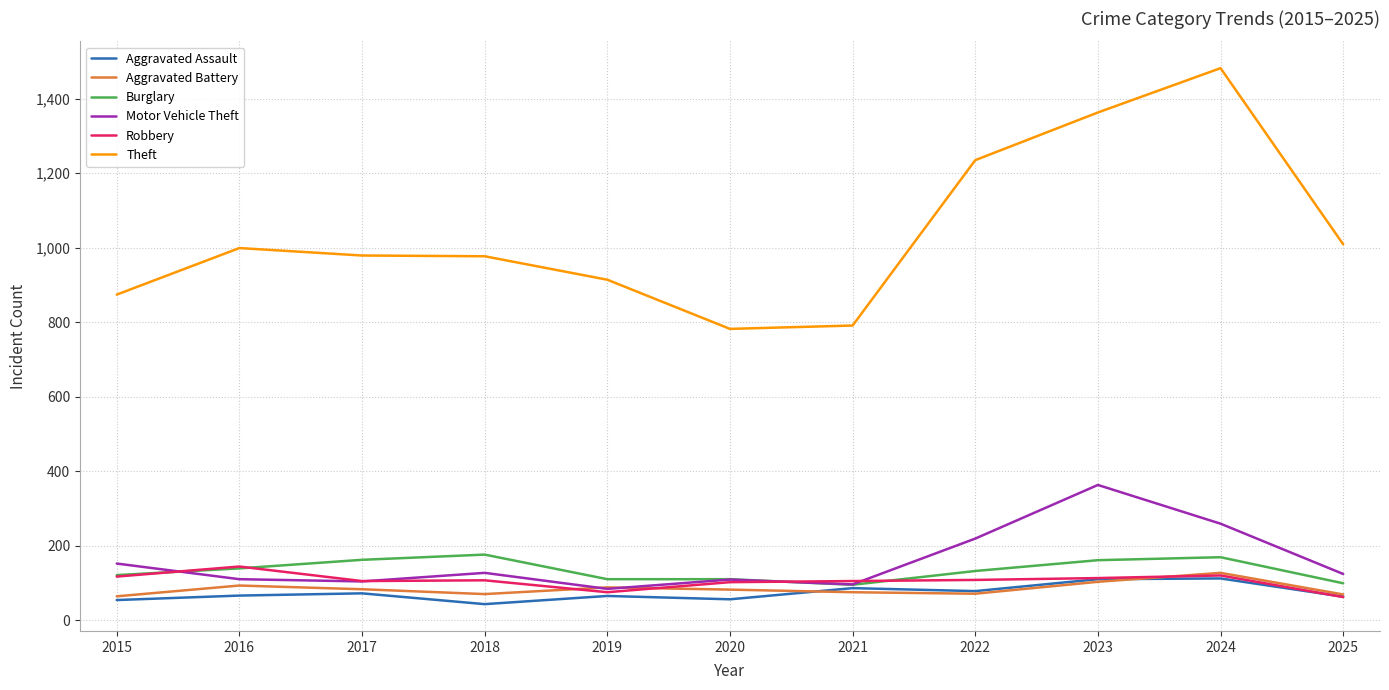

True or false: Aggravated Battery and Theft intersect in this chart.

False